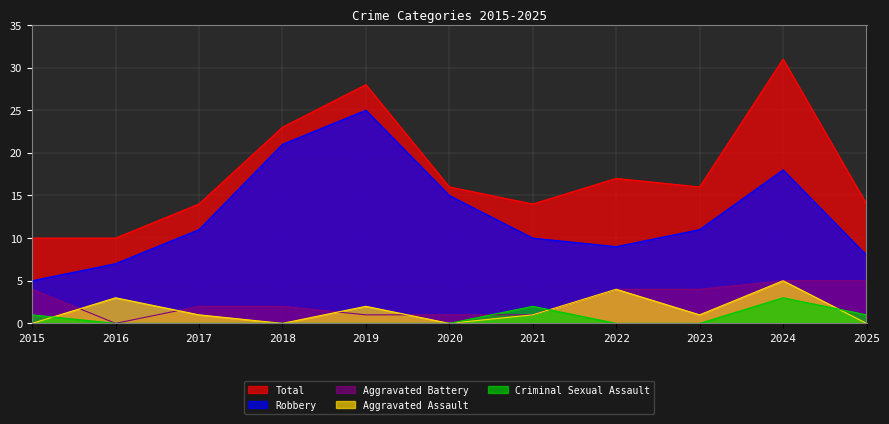

Which series changed the most between 2015 and 2023?

Total